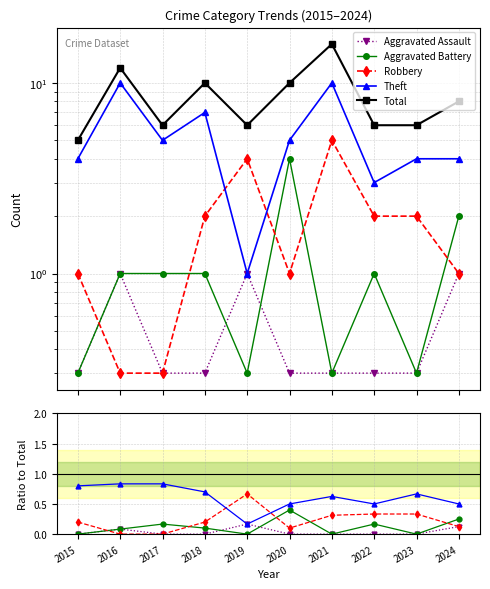

True or false: Total and Aggravated Assault cross at least once.

False